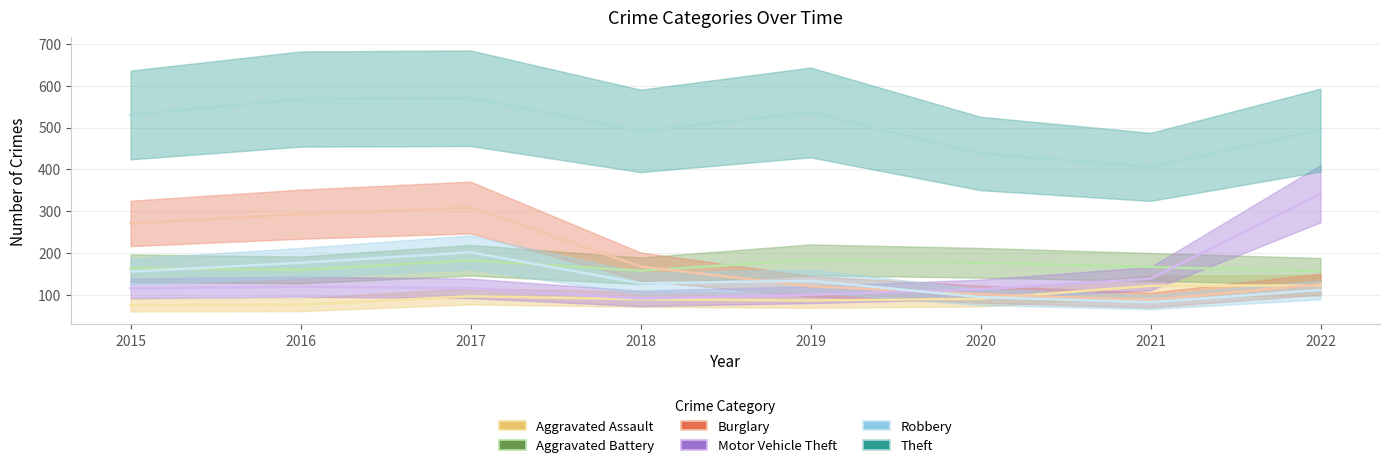

What are all the series names shown in the legend?

Aggravated Assault, Aggravated Battery, Burglary, Motor Vehicle Theft, Robbery, Theft